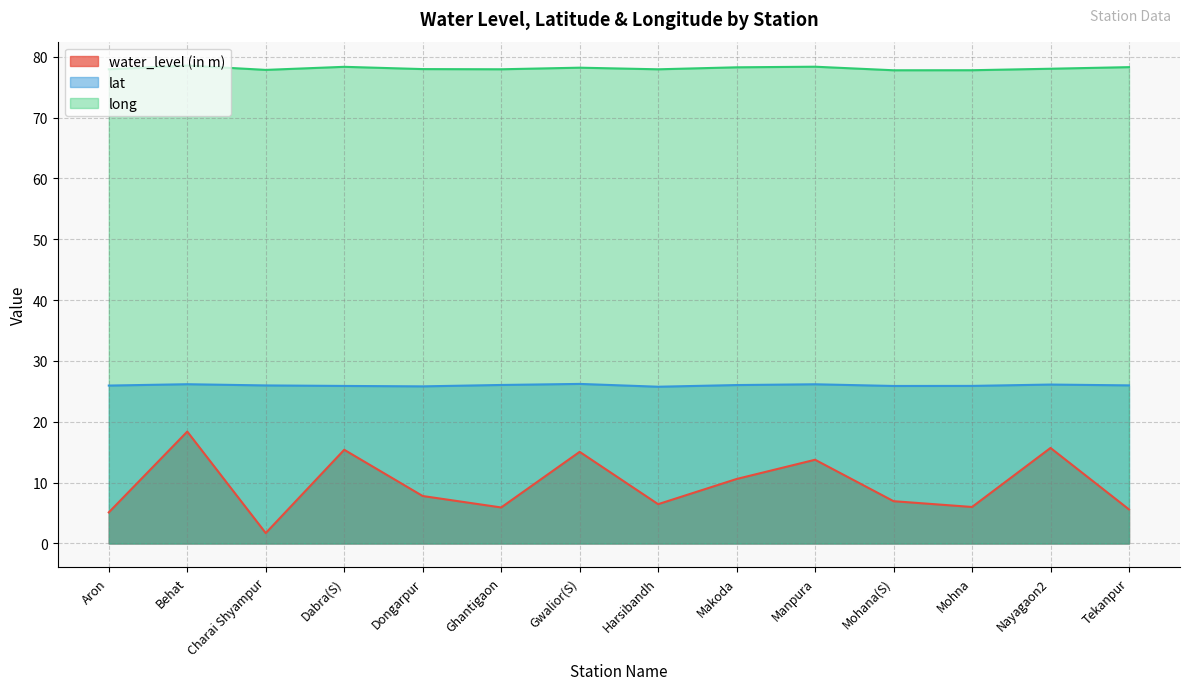

What is the average value of the long series?

78.1